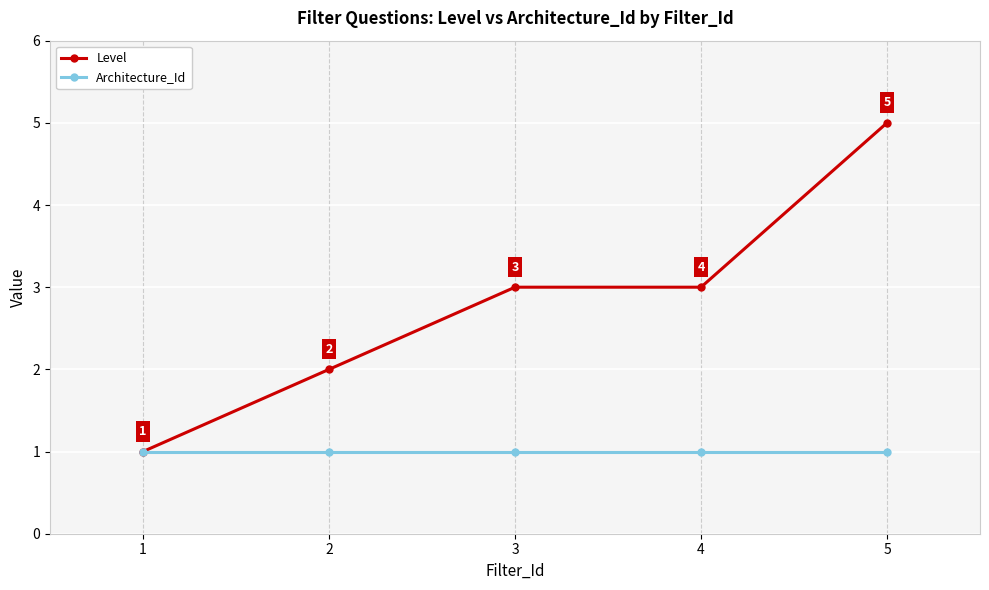

What are all the series names shown in the legend?

Level, Architecture_Id